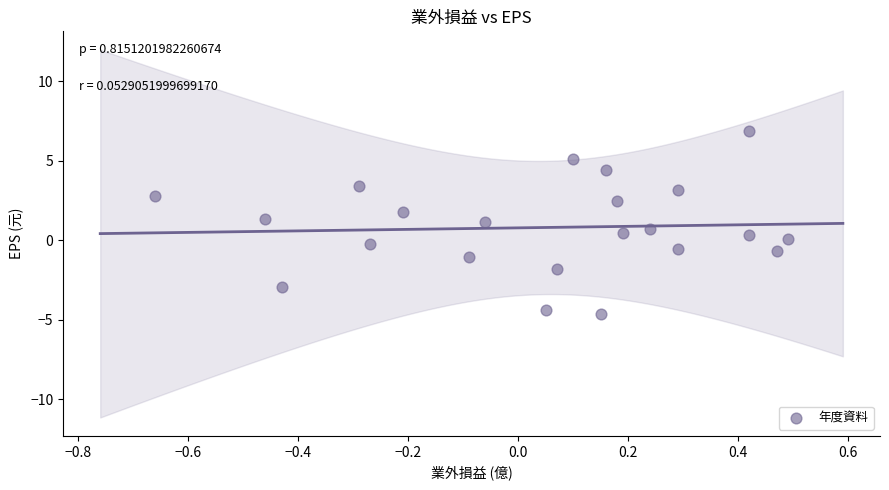

List the coordinates of all points as (Y, X) pairs, reading left to right.

(2.8, -0.7)  (1.4, -0.5)  (-2.9, -0.4)  (3.4, -0.3)  (-0.2, -0.3)  (1.8, -0.2)  (-1.0, -0.1)  (1.1, -0.1)  (-4.4, 0.1)  (-1.8, 0.1)  (5.1, 0.1)  (-4.6, 0.1)  (4.4, 0.2)  (2.5, 0.2)  (0.4, 0.2)  (0.7, 0.2)  (-0.5, 0.3)  (3.2, 0.3)  (0.3, 0.4)  (6.9, 0.4)  (-0.7, 0.5)  (0.1, 0.5)